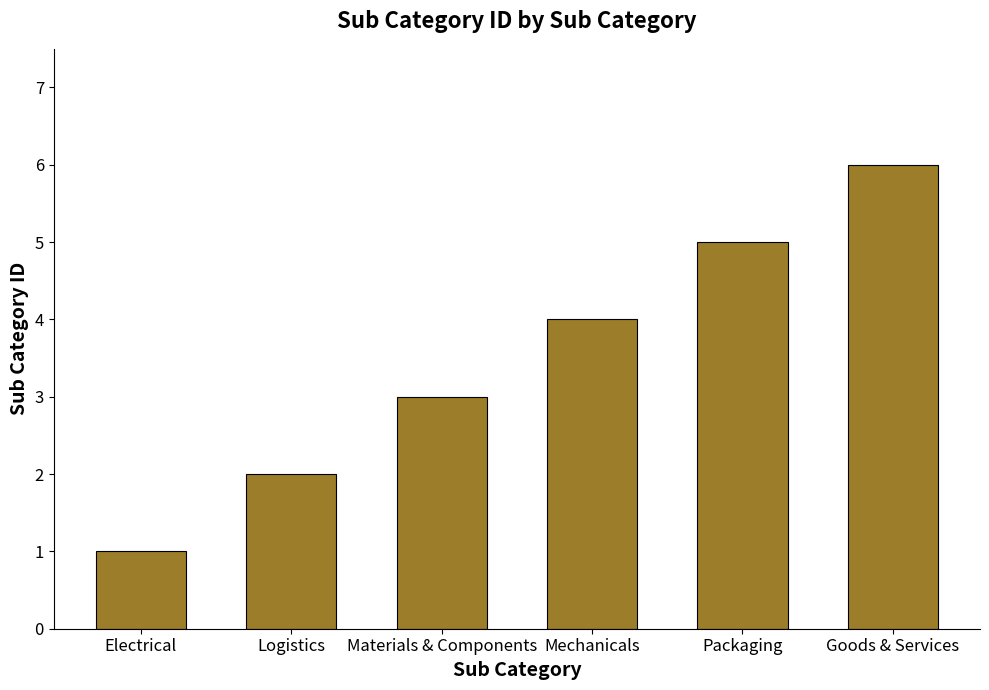

What is the sum of the values at Mechanicals and Materials & Components?

7